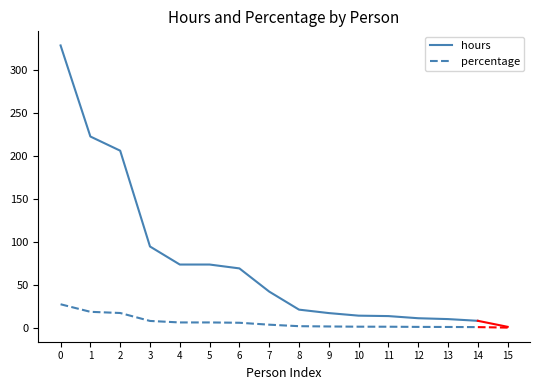

List the series in order of their peak value, lowest first.

percentage, hours